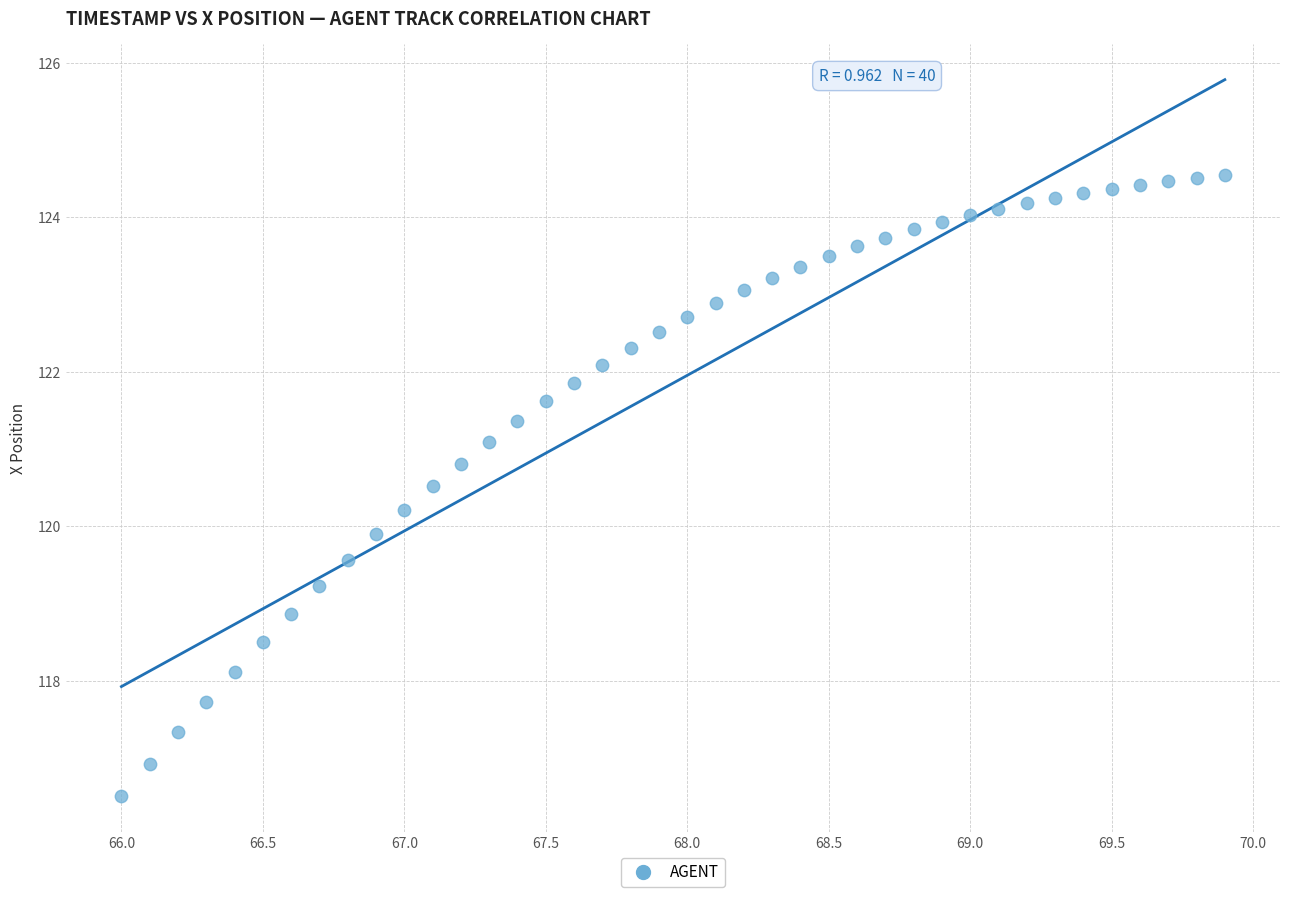

What Y value in the scatter plot is closest to 120?

119.9